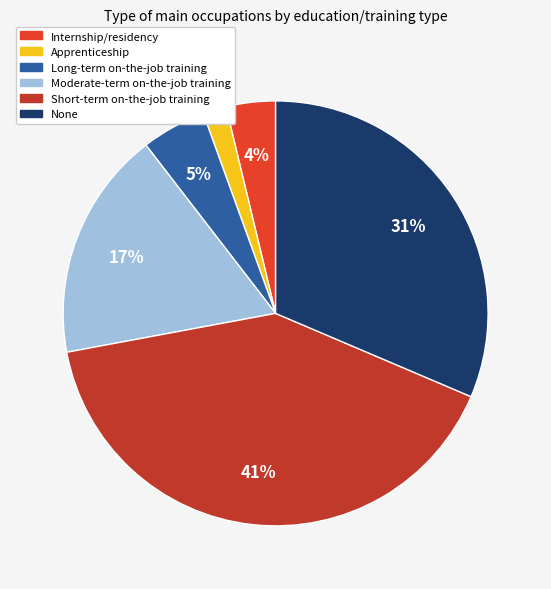

Is the sum of Moderate-term on-the-job training and Apprenticeship greater than half?

No